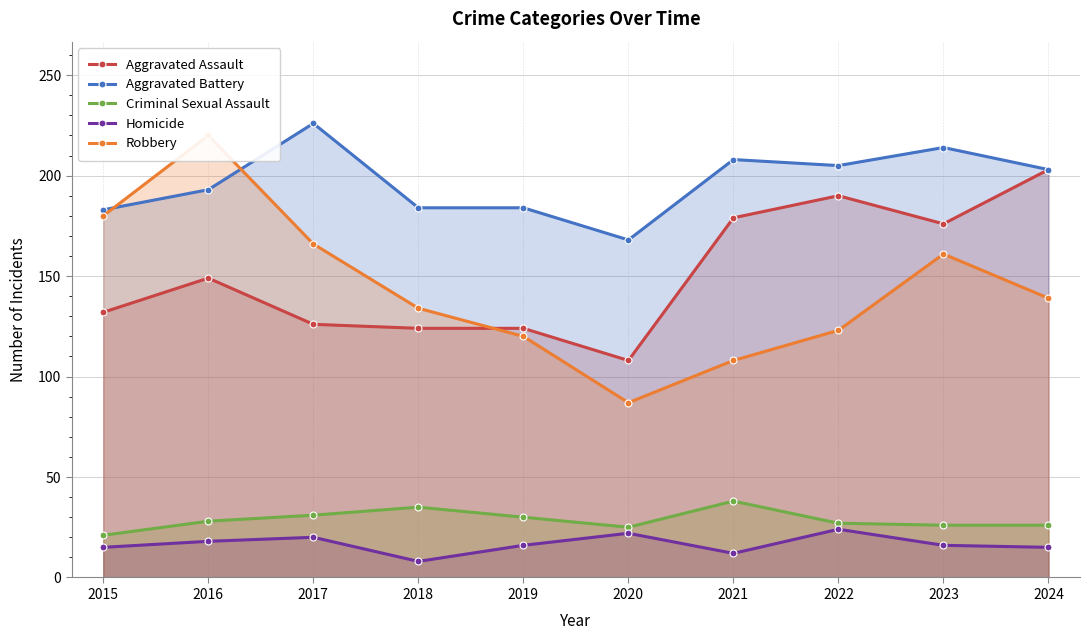

How many data points in Aggravated Battery are less than 203?

5